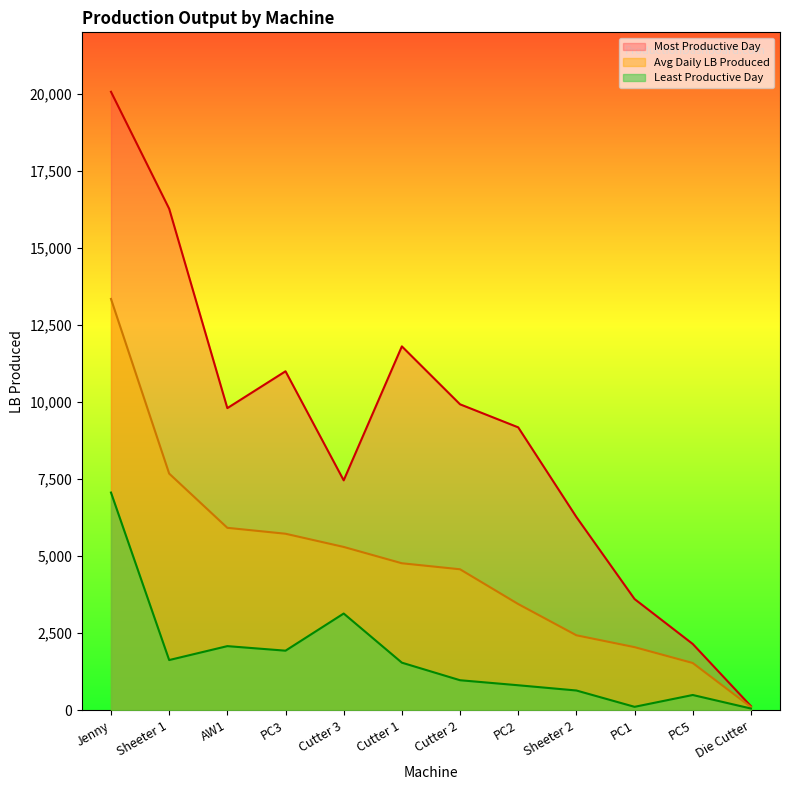

True or false: Most Productive Day and Least Productive Day intersect in this chart.

False